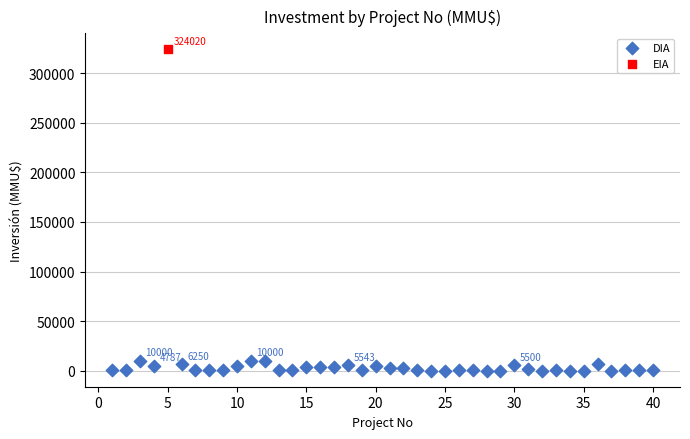

What are all the series names shown in the legend?

DIA, EIA